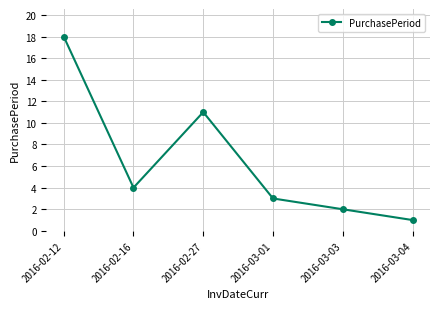

Reading left to right, list all the values displayed in this chart.

2016-02-12=18	2016-02-16=4	2016-02-27=11	2016-03-01=3	2016-03-03=2	2016-03-04=1